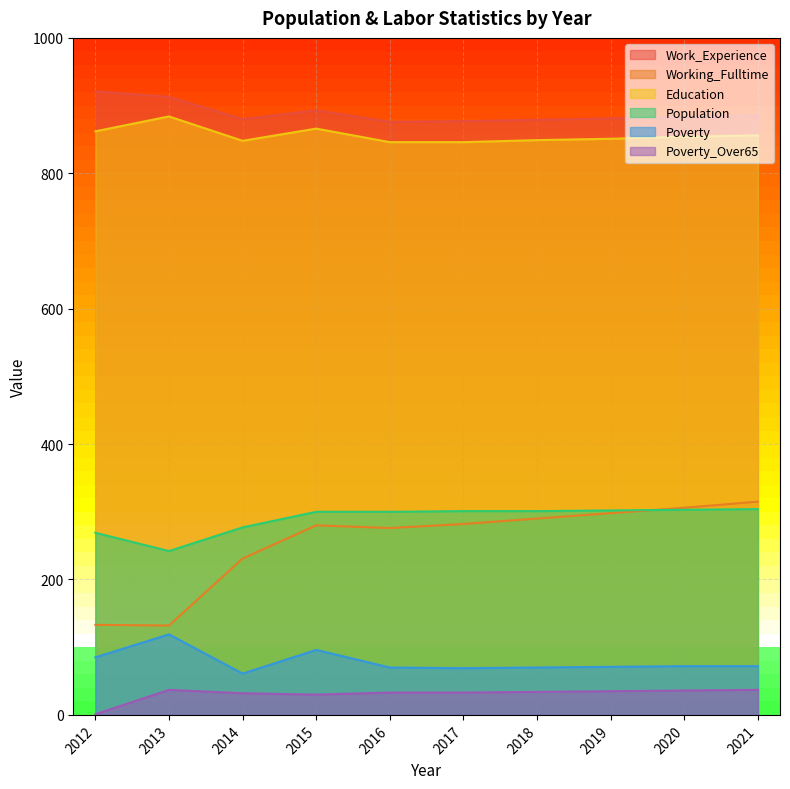

At which label does Poverty_Over65 reach its minimum?

2012